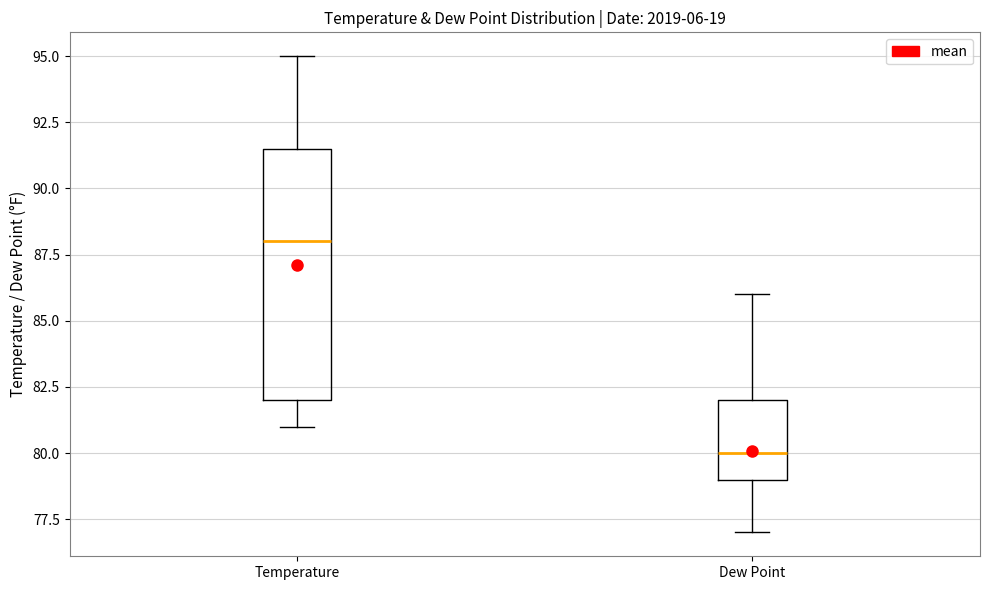

Reading left to right, read every box against the y-axis: the position of its median line, the range the box covers, and the ends of its whiskers. The values are not printed on the chart, so give them approximately, as read against the axis.

Temperature: median 88.0, box 82.0 to 91.5, whiskers 81.0 to 95.0
Dew Point: median 80.0, box 79.0 to 82.0, whiskers 77.0 to 86.0